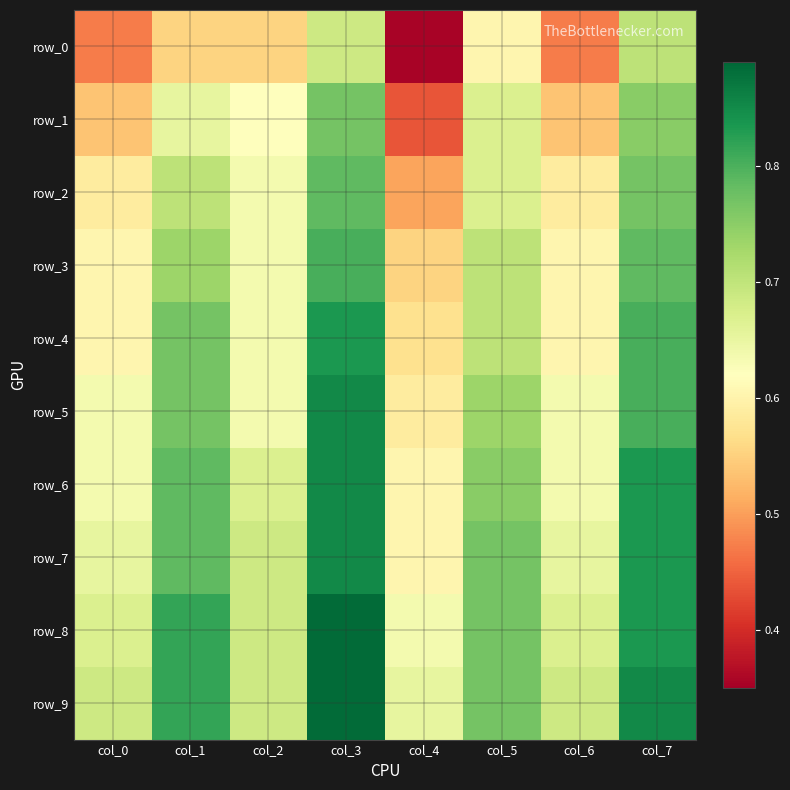

At which label does row_1 reach its minimum?

col_4